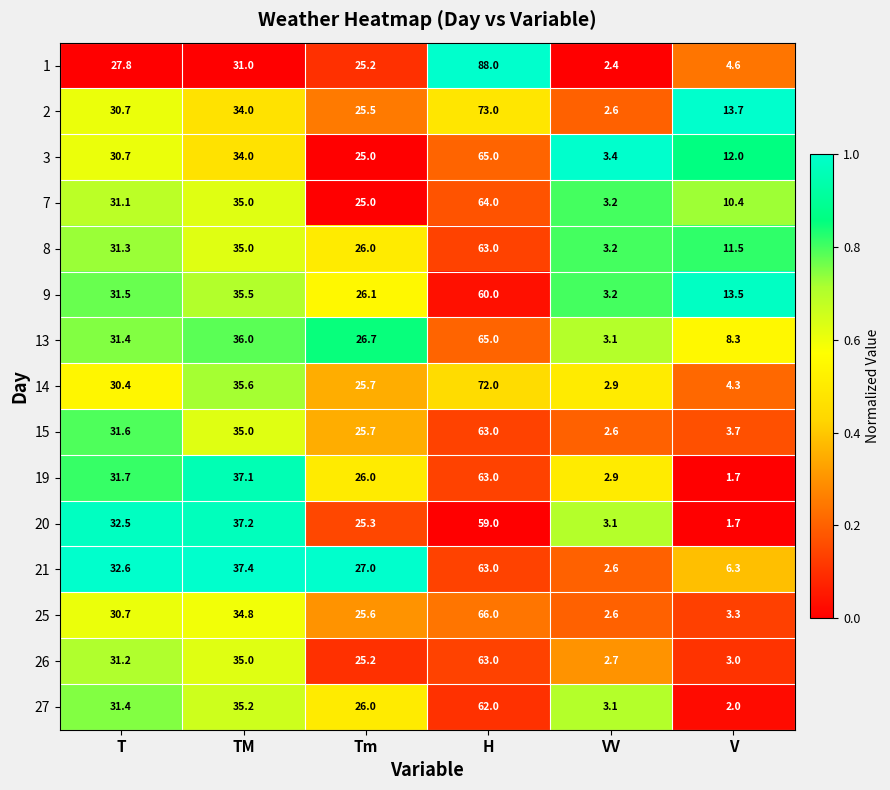

Is it true that 2 equals 1.6 at VV?

False